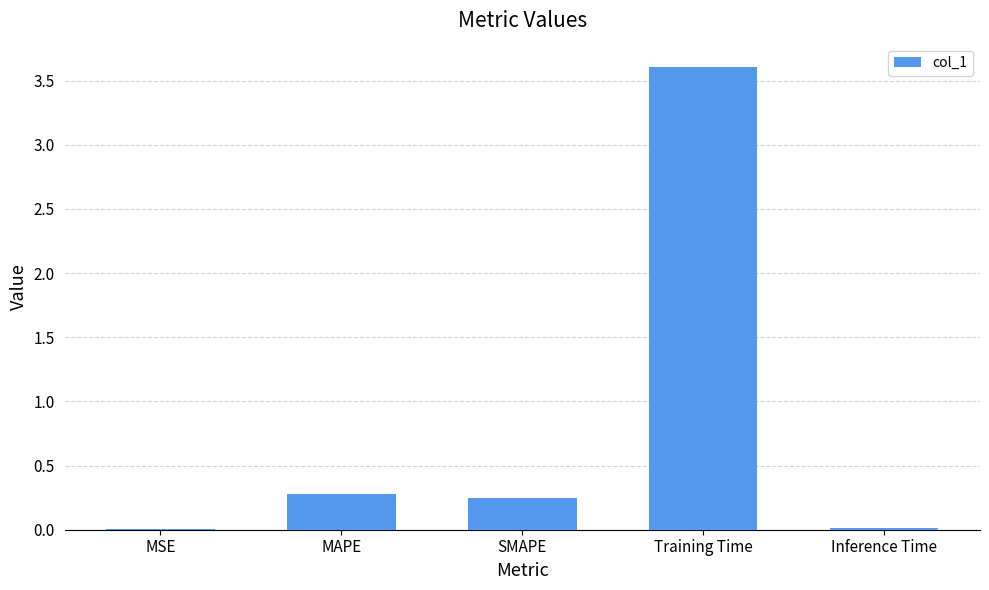

Which has a higher value, MSE or MAPE?

MAPE